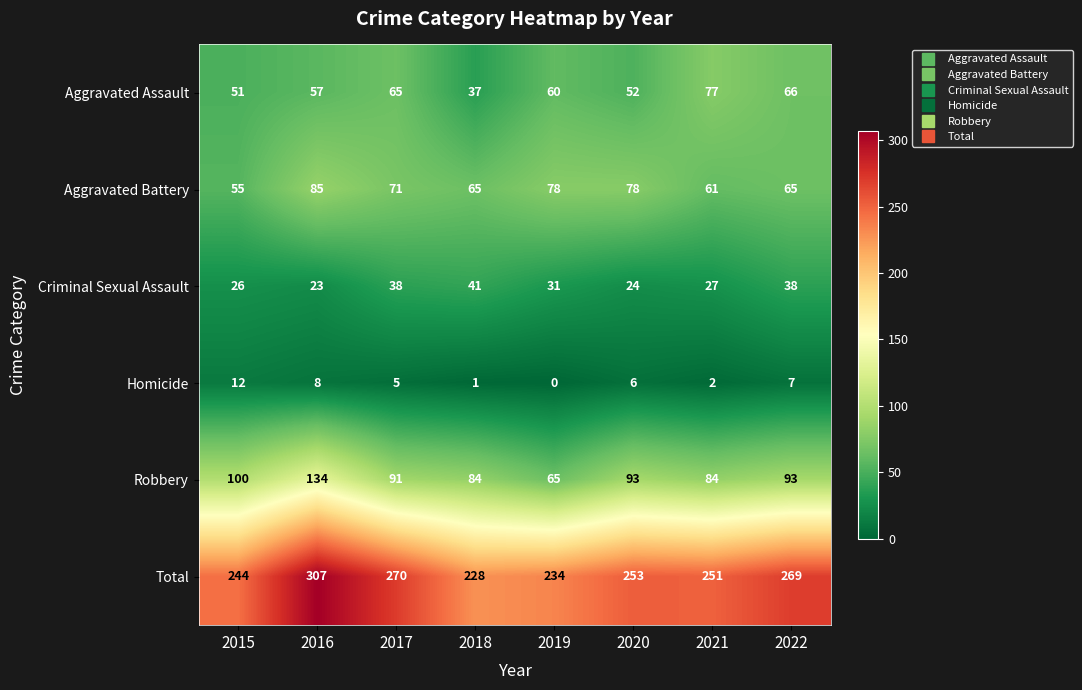

What is the average value of the Homicide series?

5